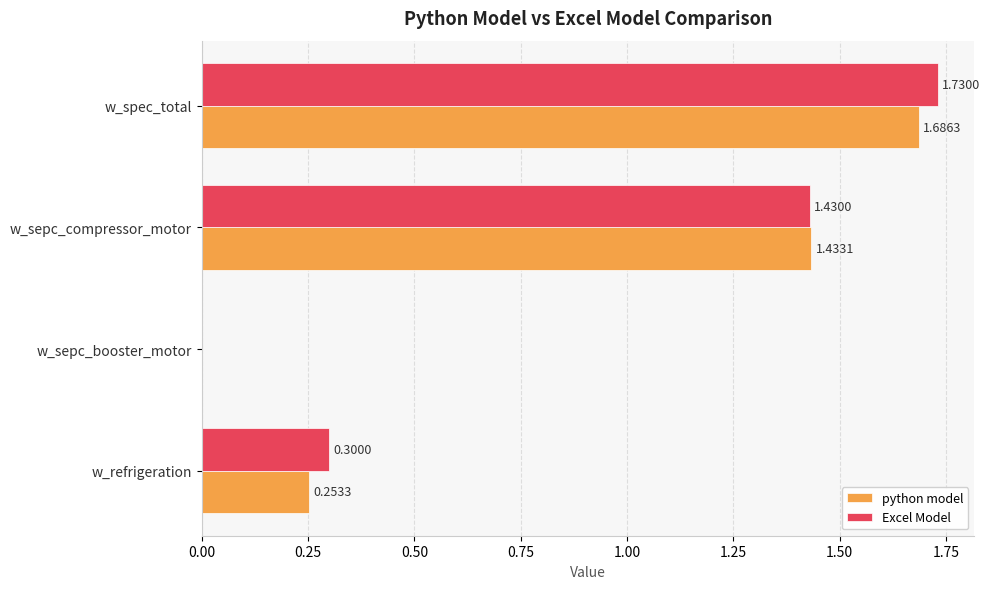

Where is Excel Model nearest to the value 0?

w_sepc_booster_motor